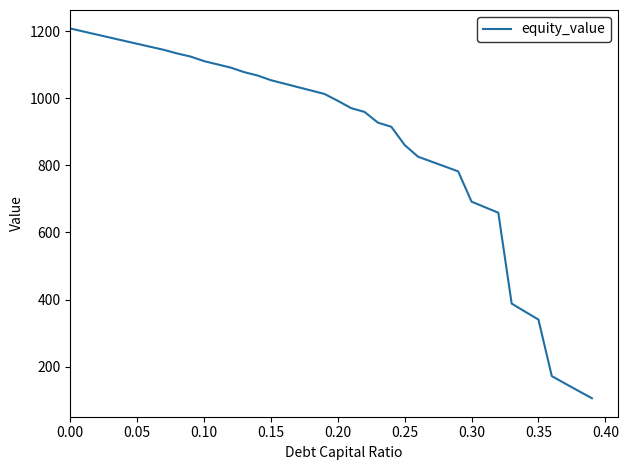

How many categories are shown in the chart?

40